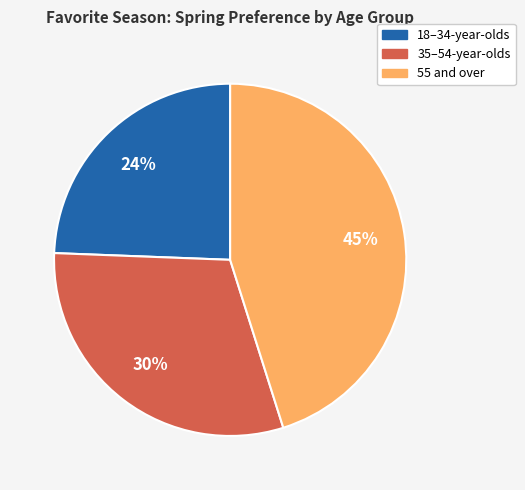

What is the smallest slice in the pie chart?

18–34-year-olds